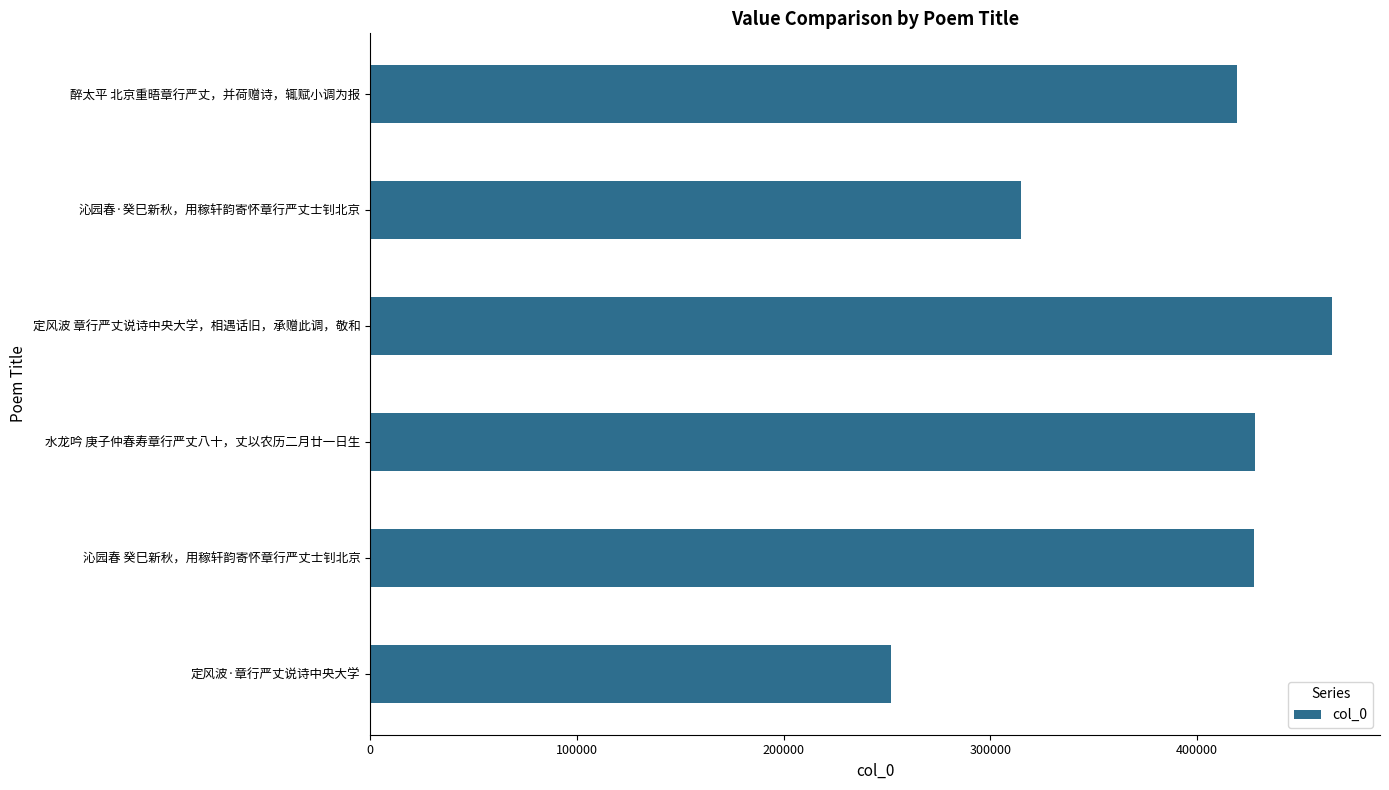

What is the difference between the second highest and minimum values?

175769